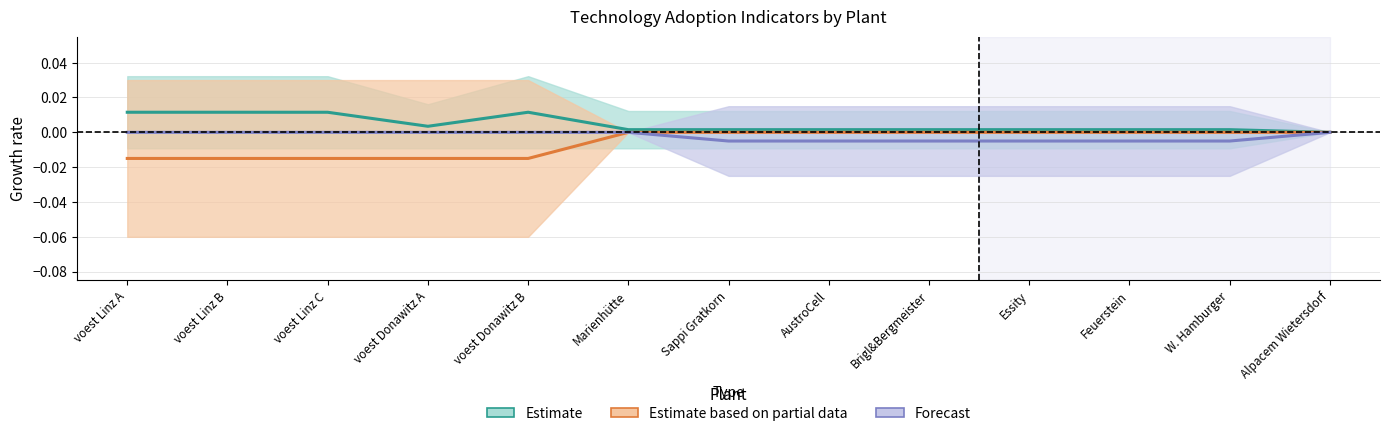

Does the chart display data point markers on the line(s)?

No